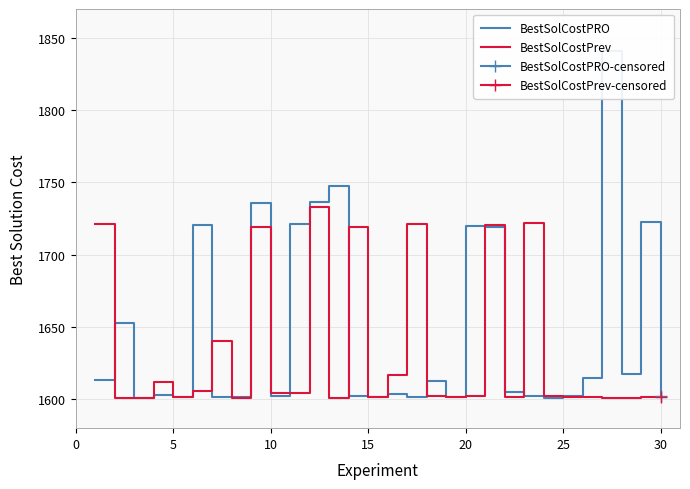

The BestSolCostPrev series shows 1601.4 at 25. True or false?

True